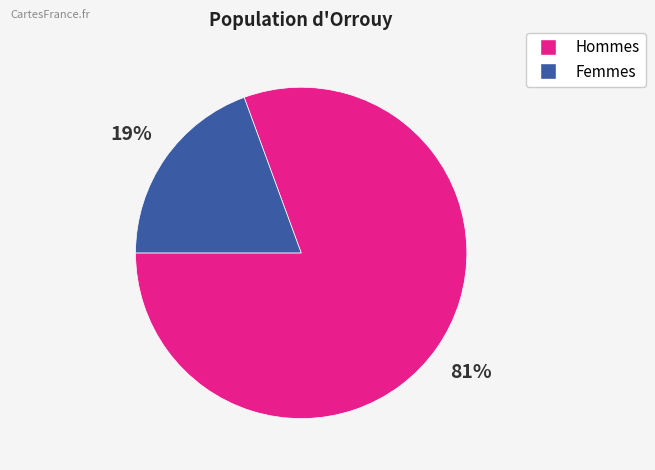

Is there any slice that represents more than half of the pie?

Yes